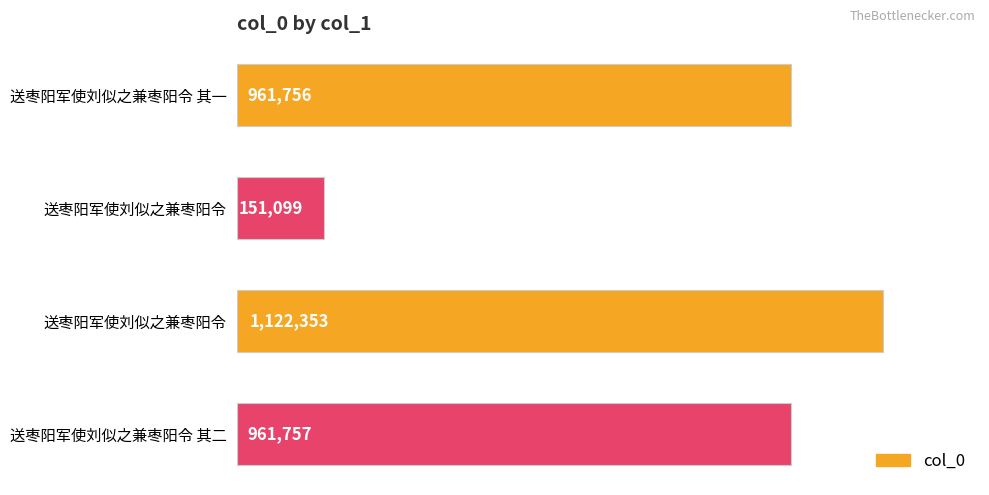

How many data points are less than 961757?

2